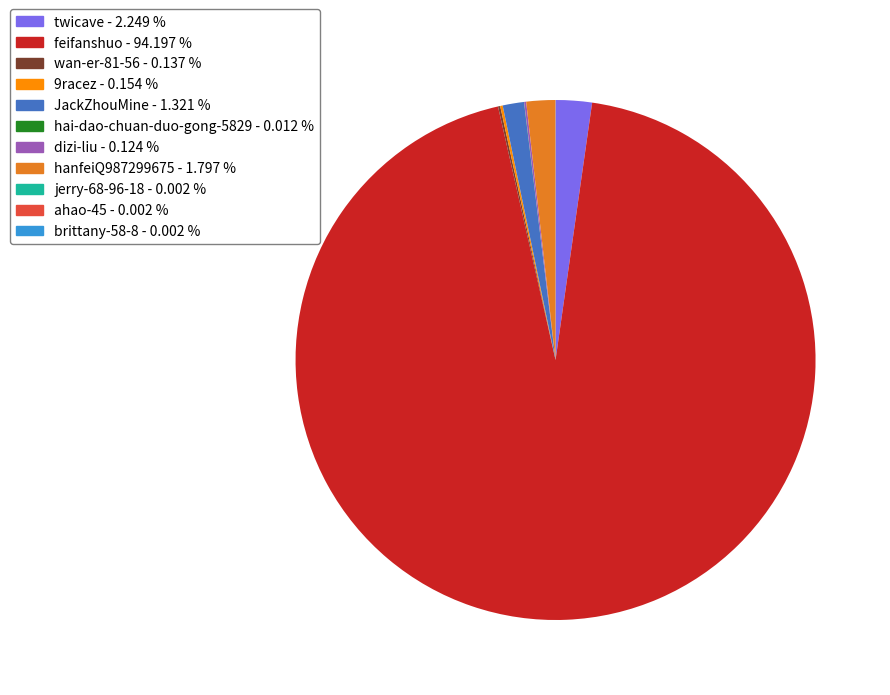

Which slice represents more than half of the pie?

feifanshuo